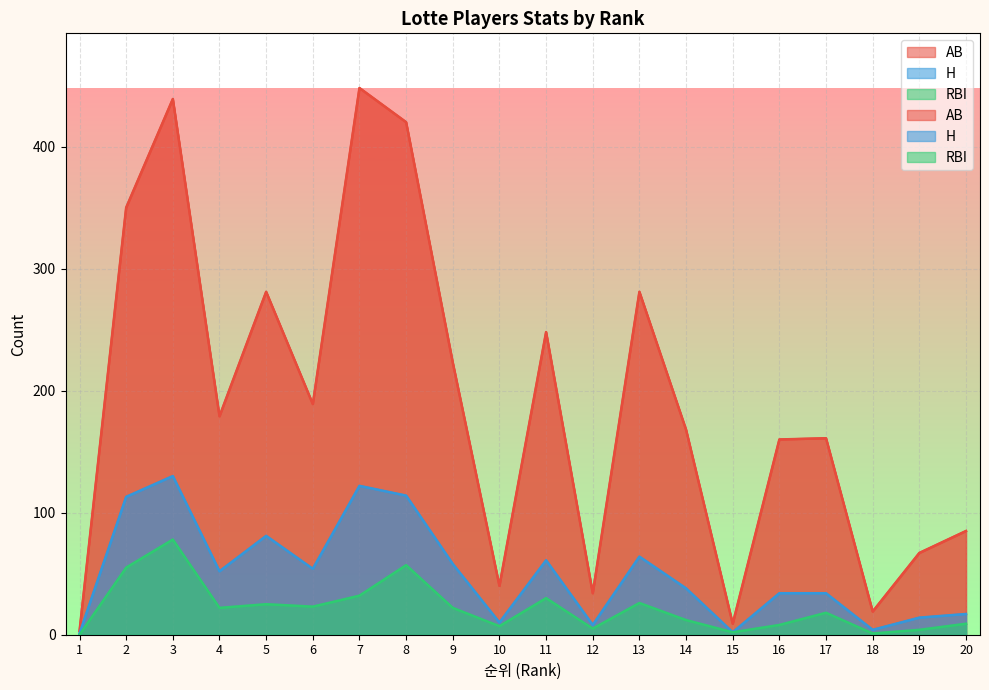

Reading left to right, transcribe all the data shown in this chart.

AB: 3	350	439	179	281	189	448	420	223	40	248	34	281	168	9	160	161	19	67	85
H: 1	113	130	52	81	54	122	114	58	10	61	8	64	38	2	34	34	4	14	17
RBI: 0	55	78	22	25	23	32	57	22	7	30	5	26	12	2	8	18	1	4	9